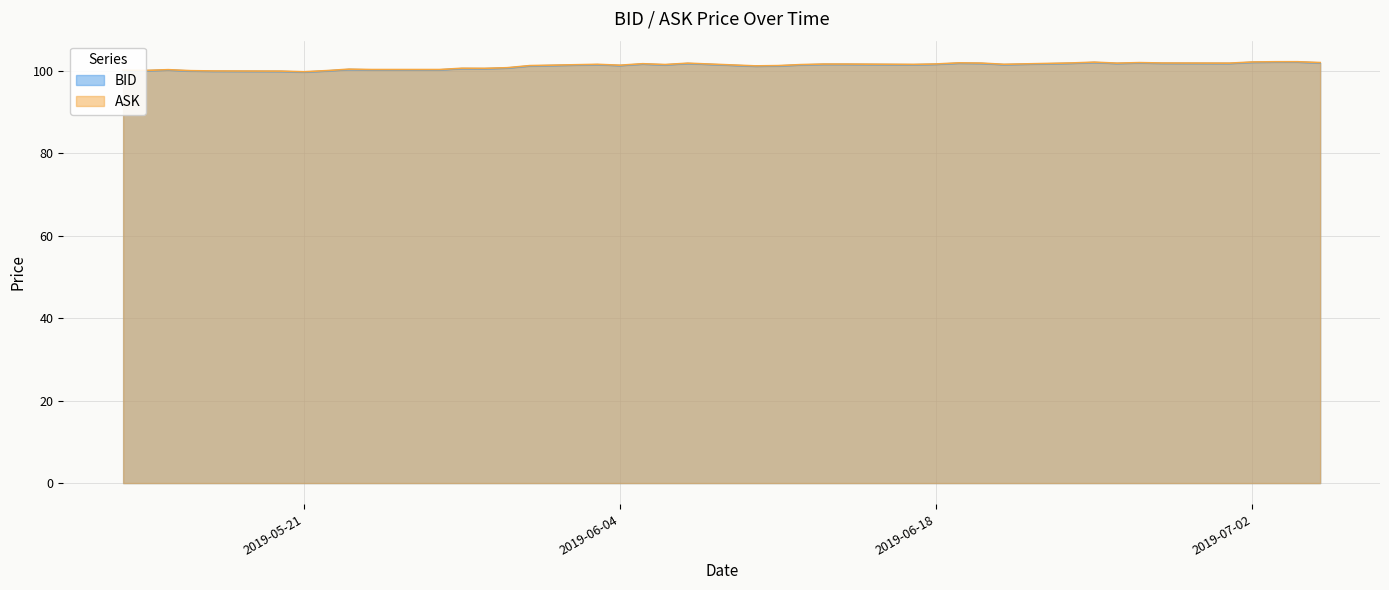

True or false: BID has a value of 62.4 at 2019-06-19.

False